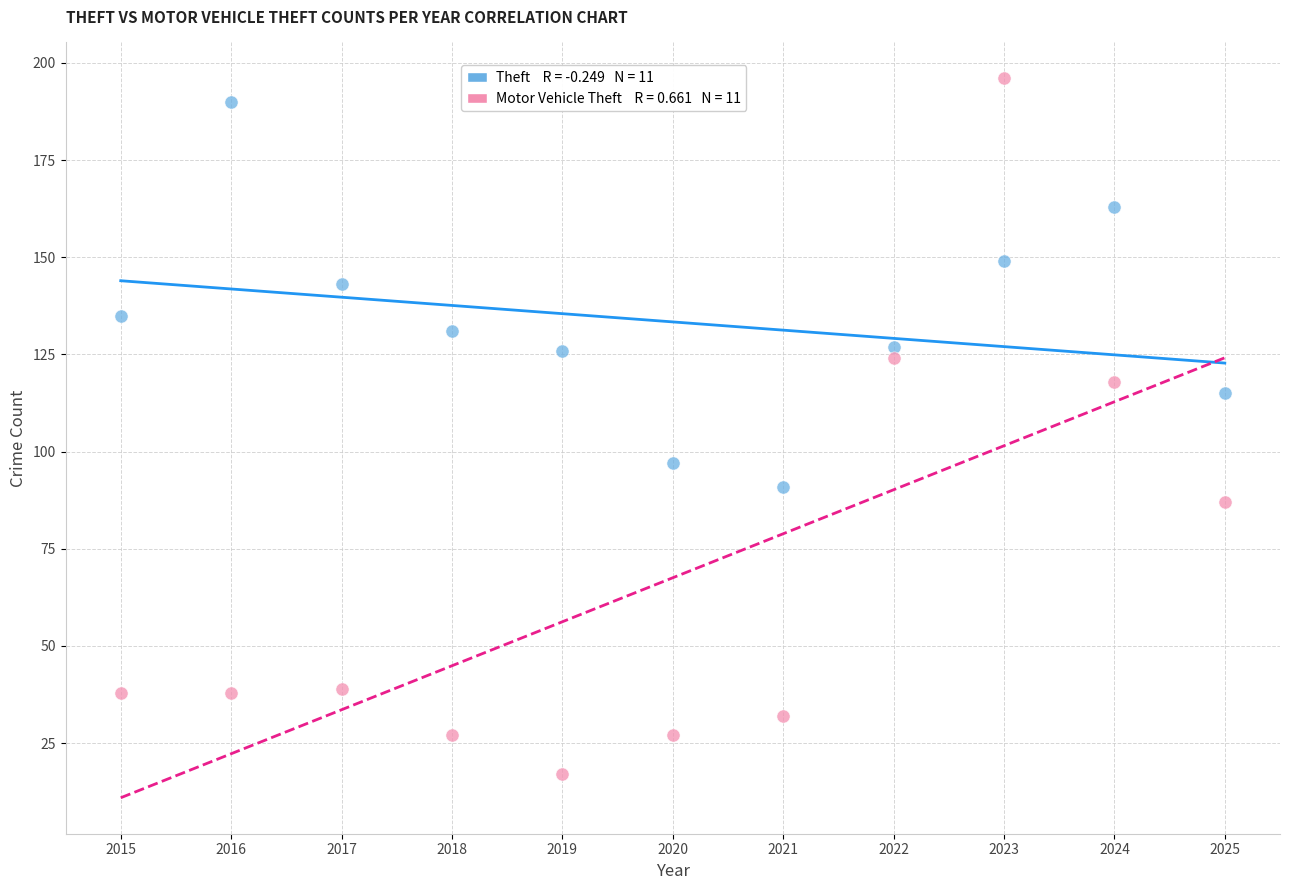

Across all data points, what is the range of X values (max minus min)?

10